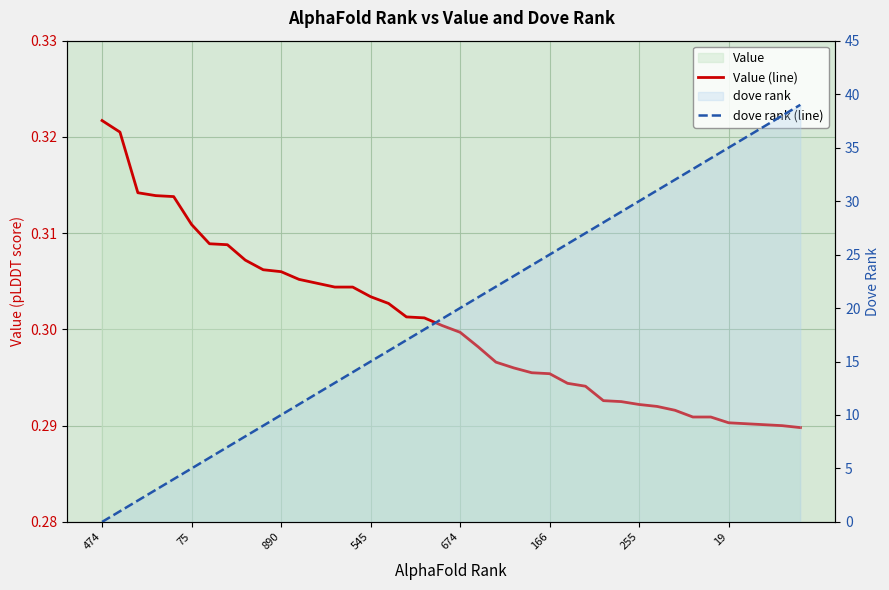

Count the number of categories in the chart.

40